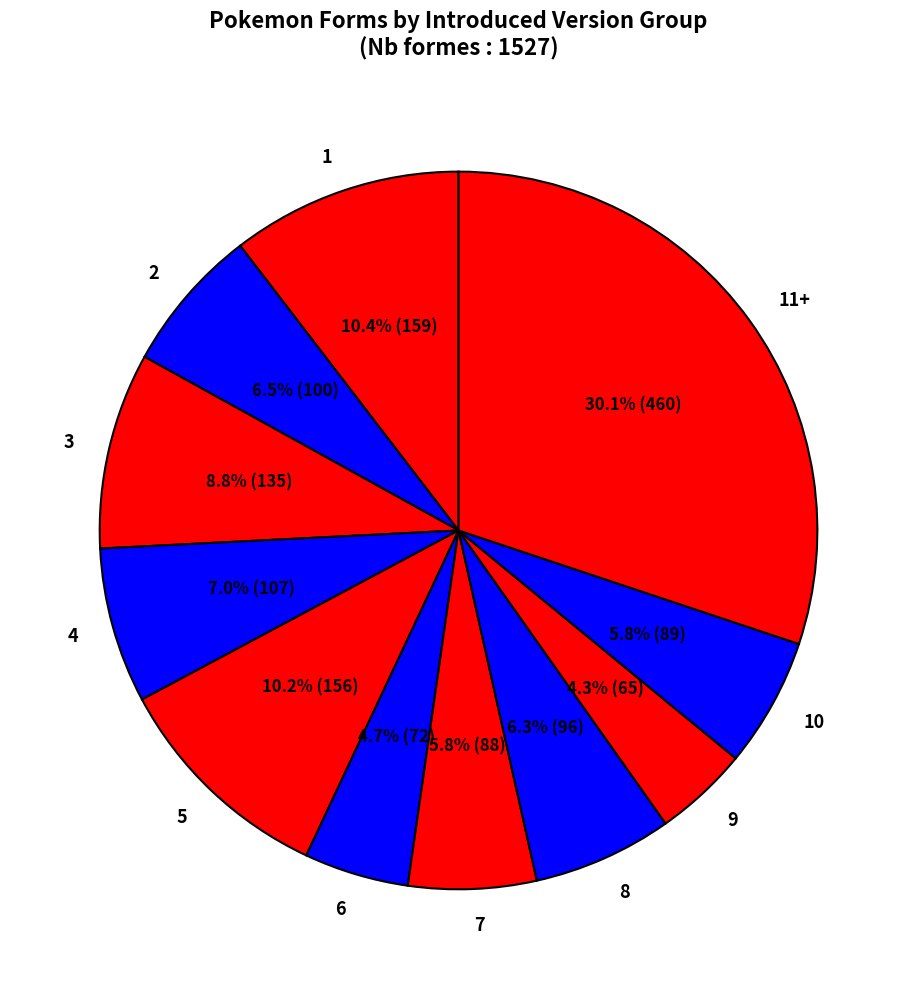

Which slice is the largest?

11+